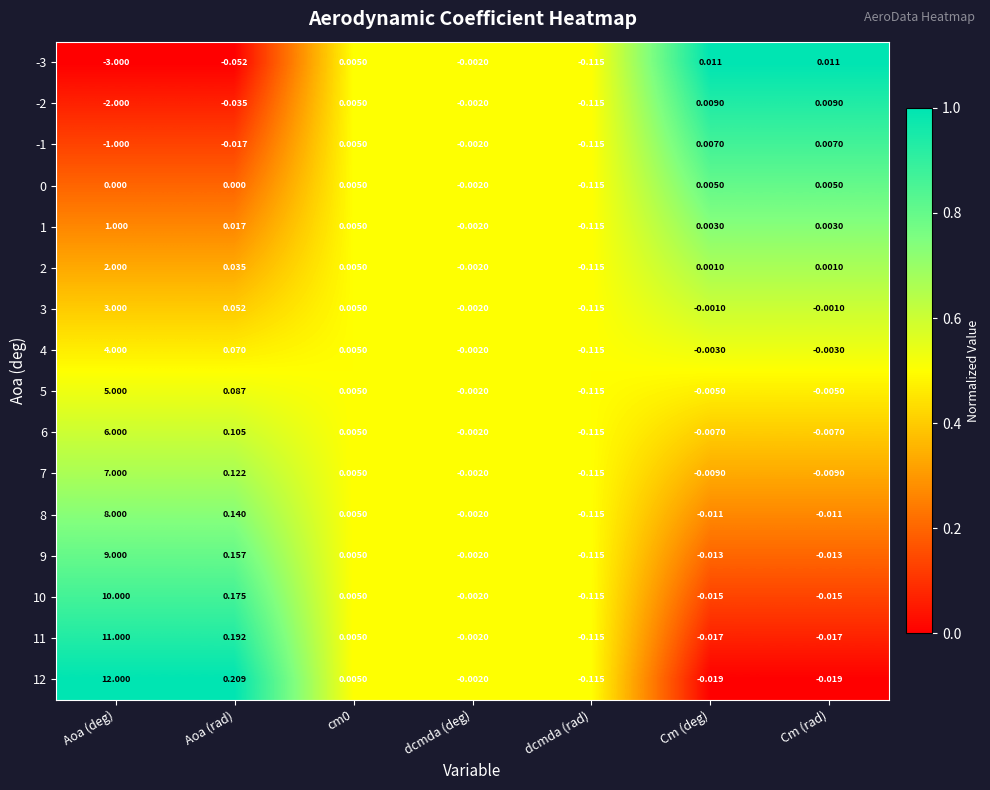

Where is 5 nearest to the value 2?

Aoa (rad)